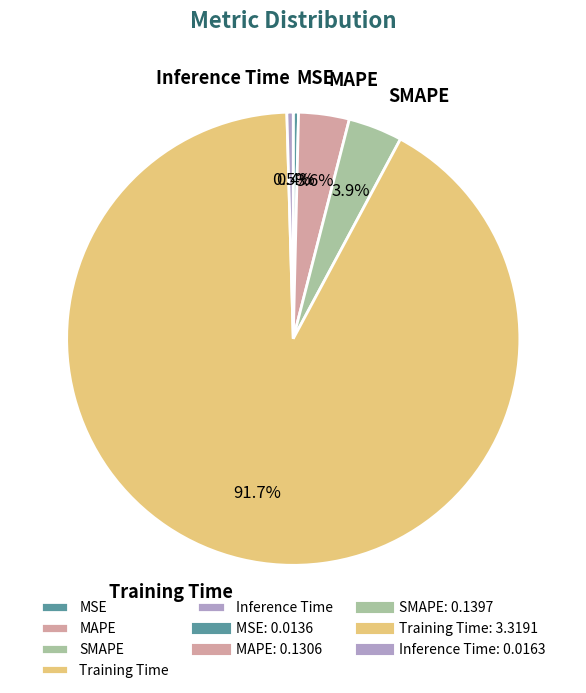

Is there a majority slice in this chart?

Yes